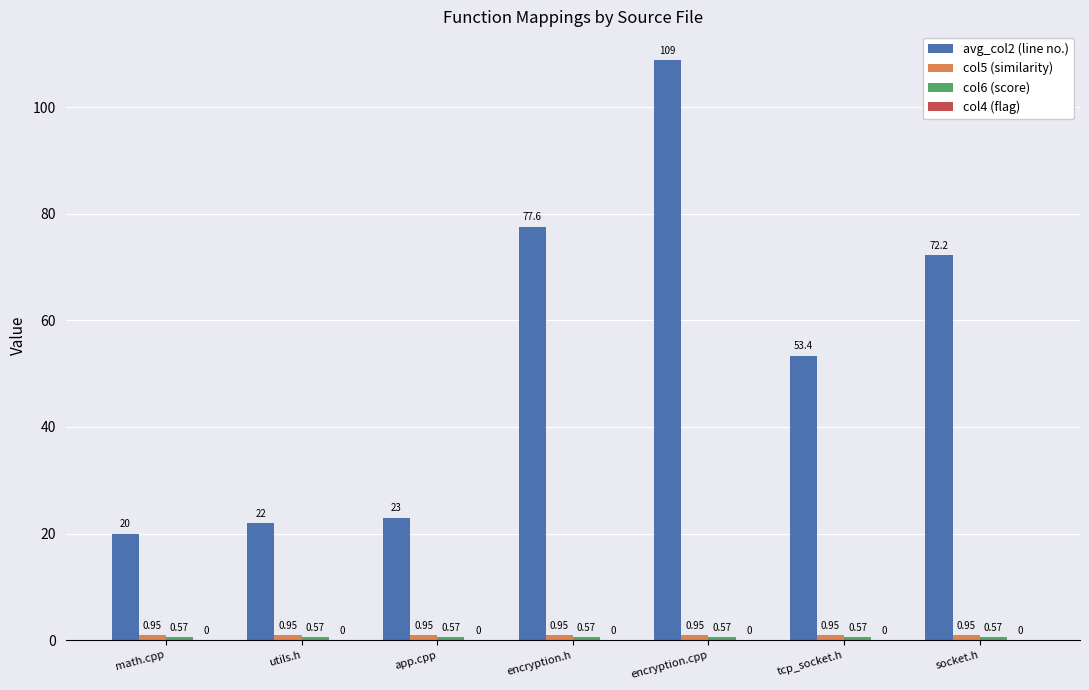

What position from the right is tcp_socket.h?

2